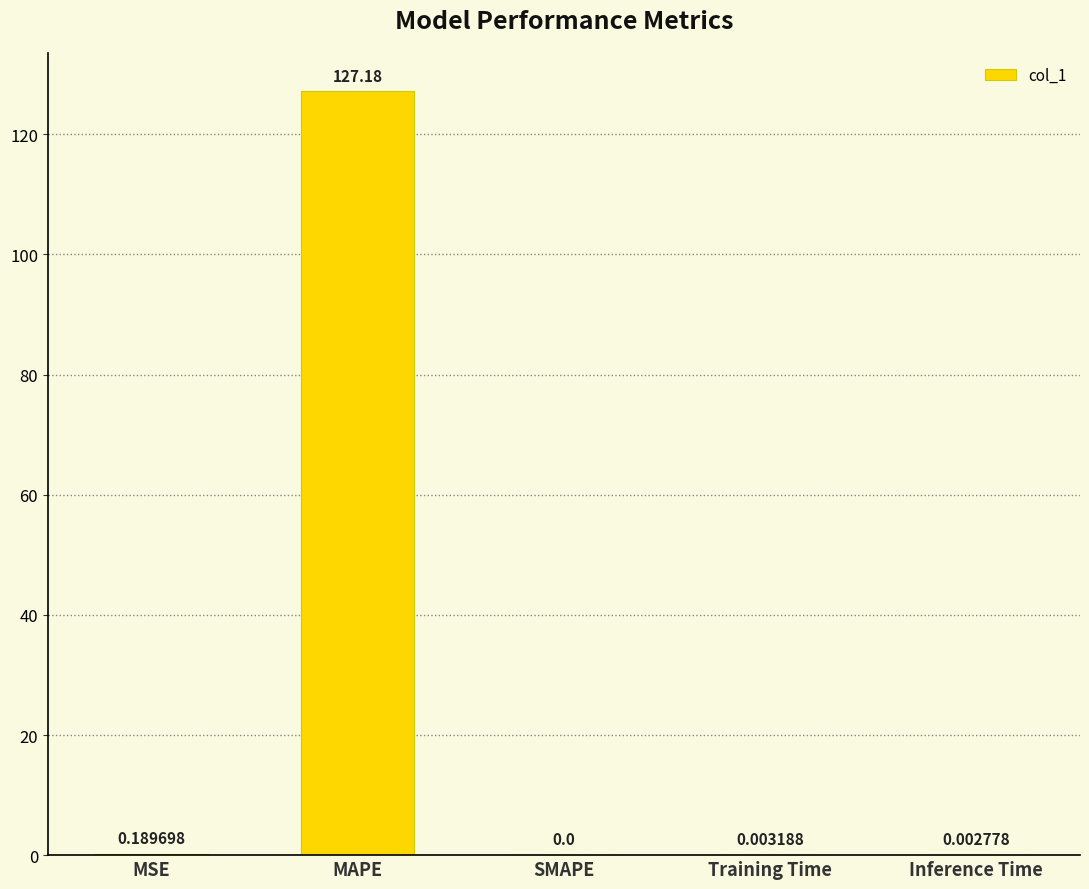

What is the sum of all values?

127.4